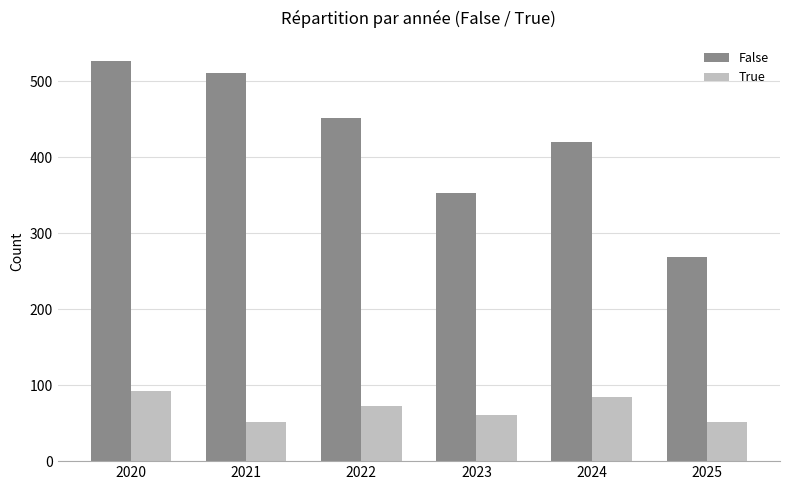

Which label corresponds to the largest value in the chart?

2020